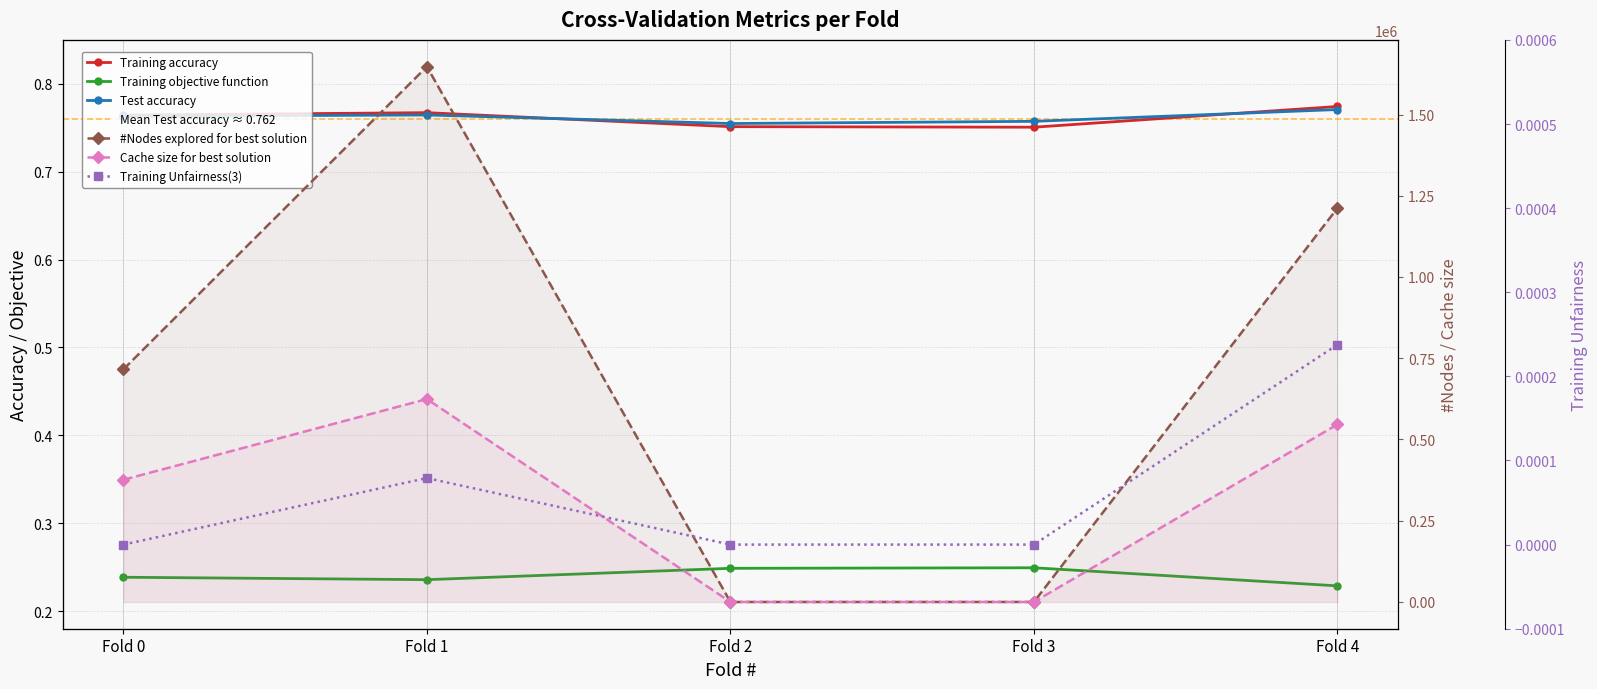

At which label is Training objective function closest to 0?

Fold 4